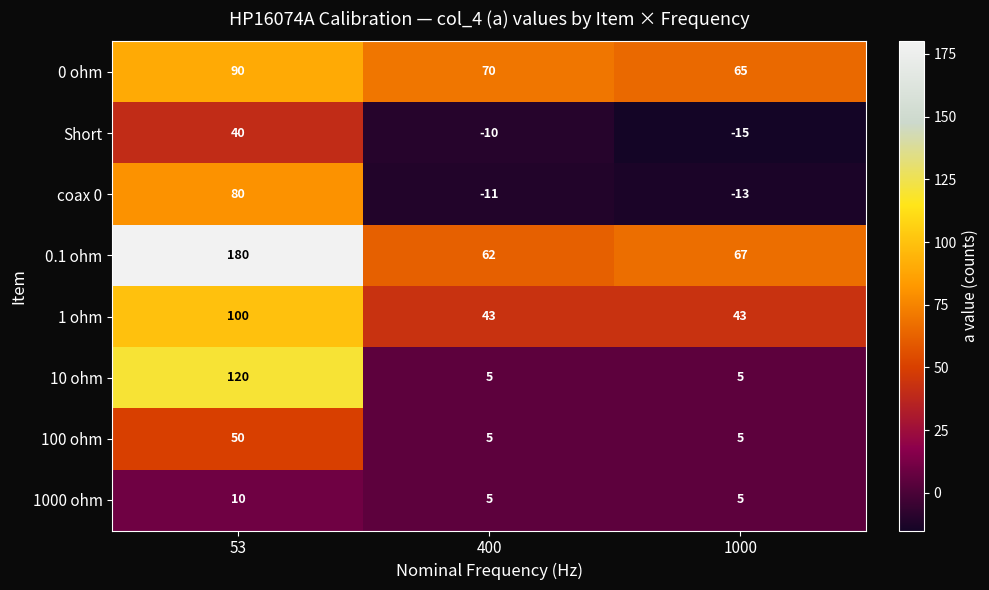

At which category is the sum across all series the highest?

53